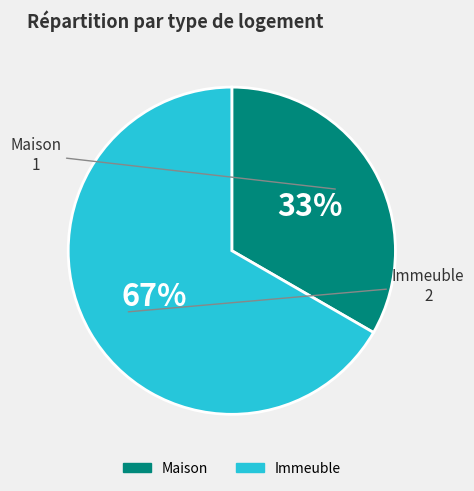

True or false: Immeuble accounts for 67% of the total.

True